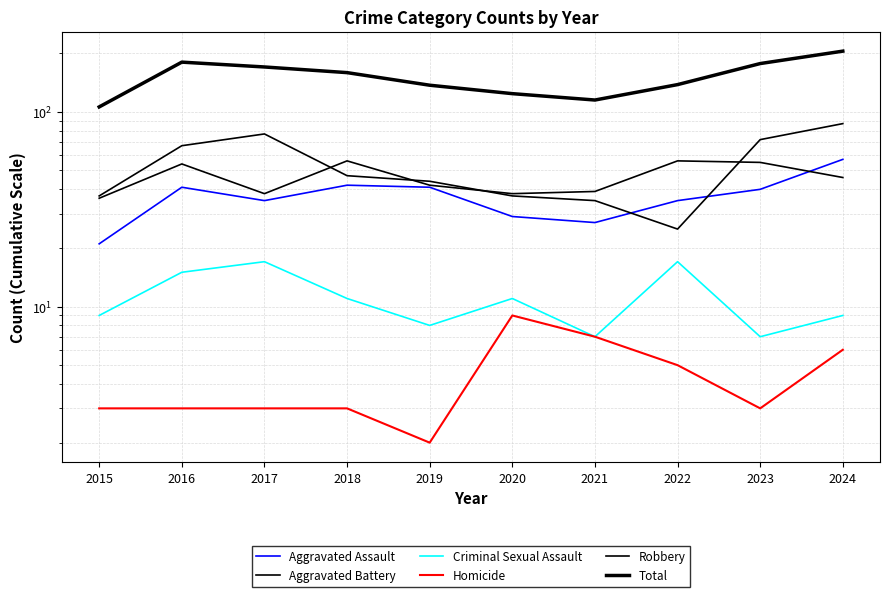

True or false: Robbery and Criminal Sexual Assault intersect in this chart.

False